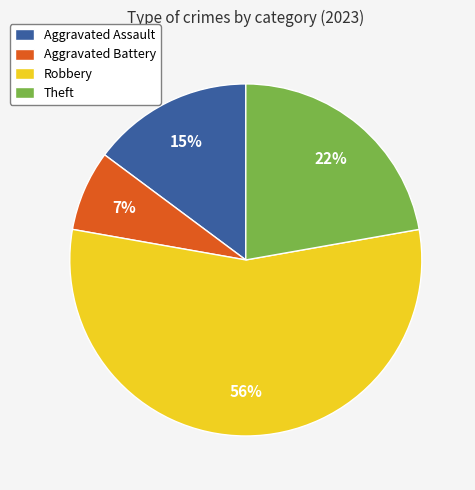

Which slice is the largest?

Robbery